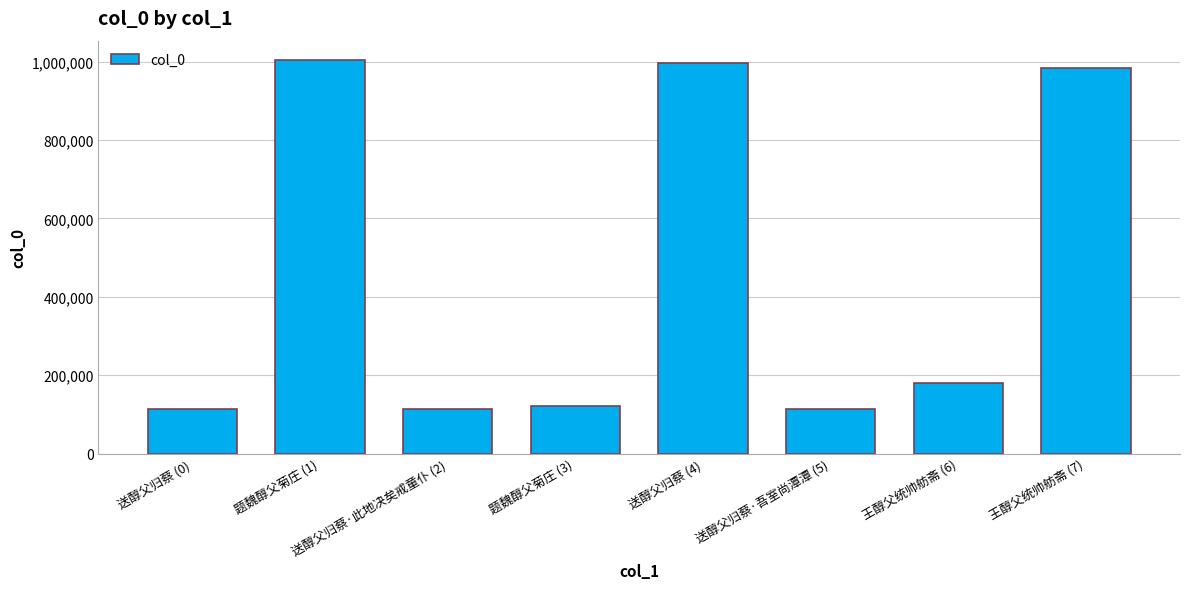

What position from the right is 送醇父归蔡 (4)?

4